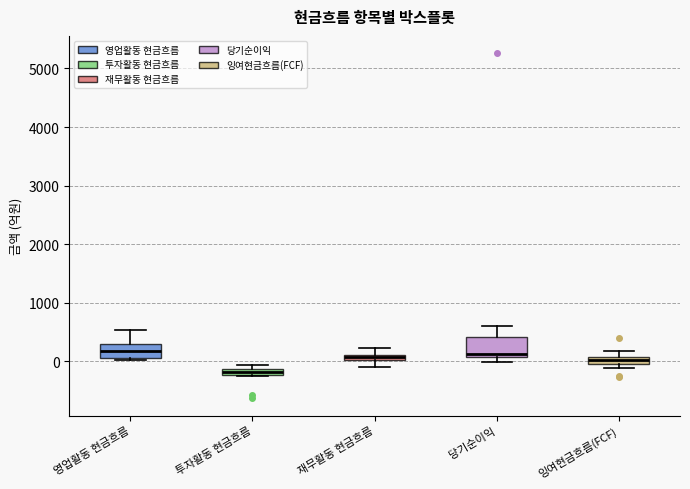

Which box is the tallest, from its lower edge to its upper edge?

당기순이익